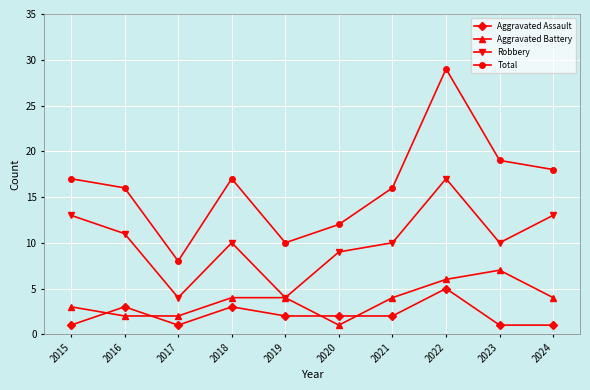

What is the highest value of the Total series?

29